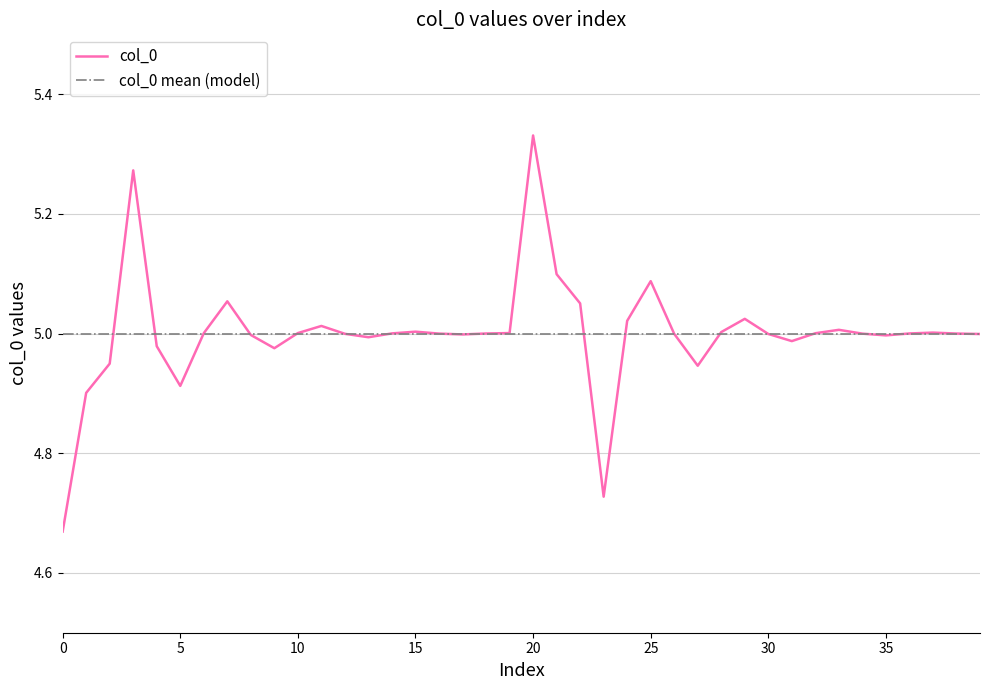

Which series has the largest range (max minus min)?

col_0